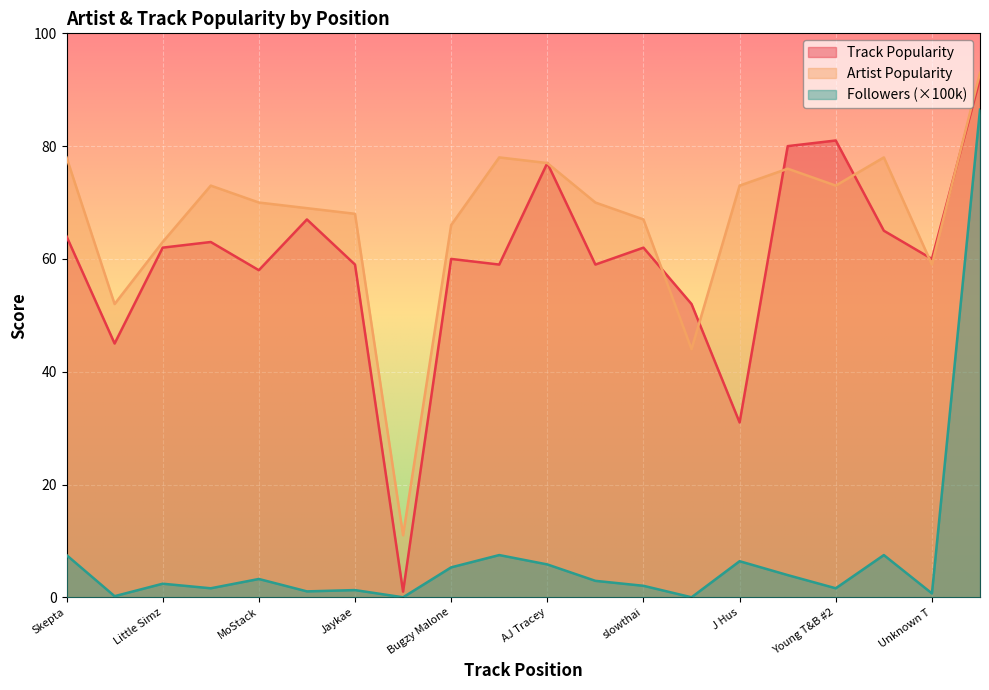

Between which two adjacent categories do Artist_Popularity and Track_Popularity first intersect?

slowthai and Moko